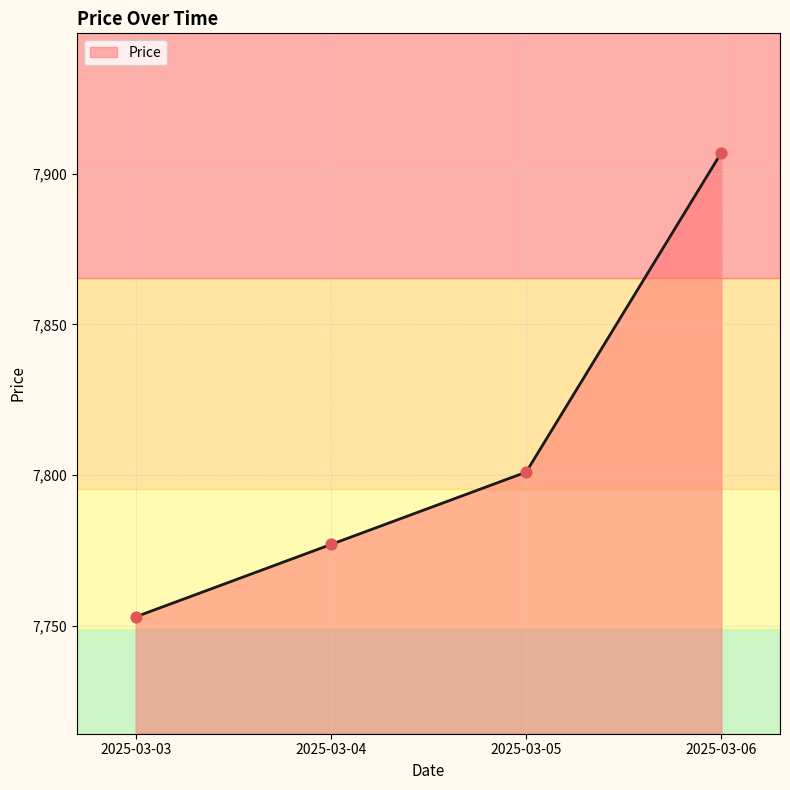

What is the change in value from 2025-03-03 to 2025-03-05?

+48